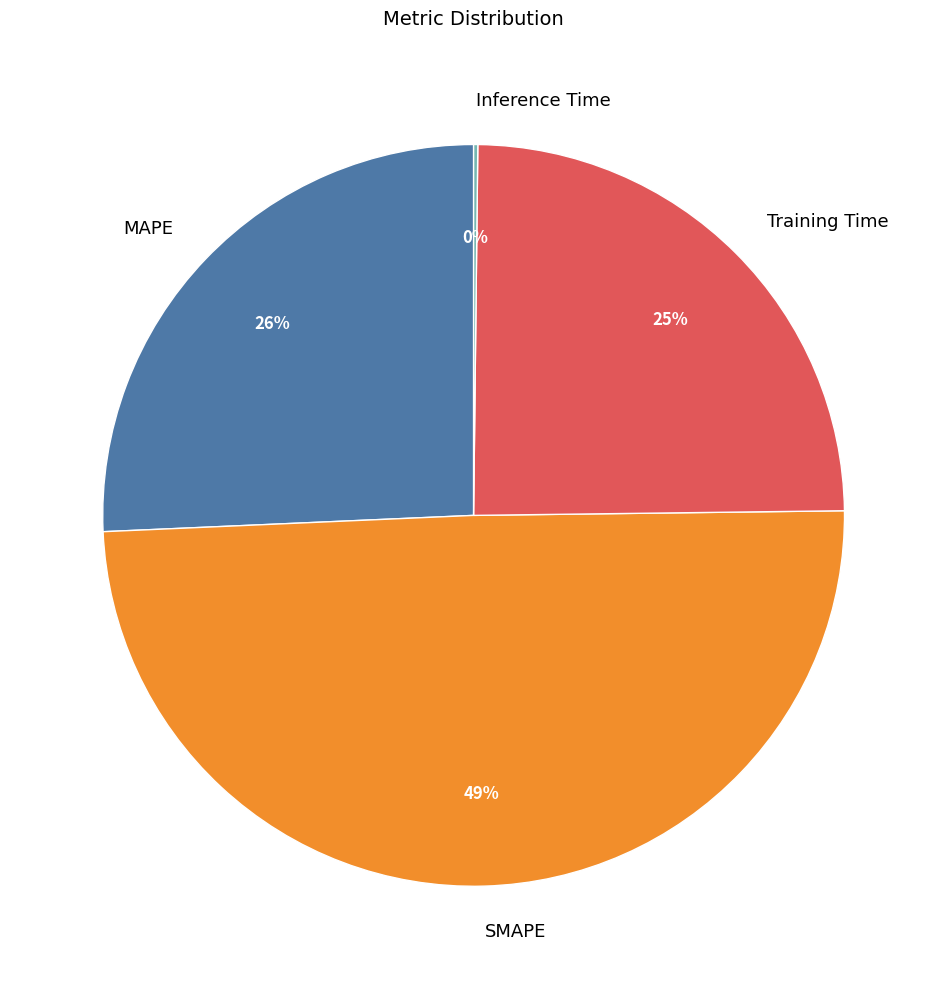

The Training Time slice represents 25% of the pie. True or false?

True